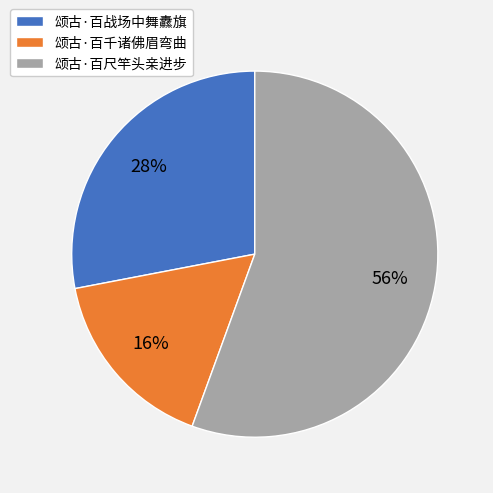

To the nearest percent, what portion does 颂古·百战场中舞纛旗 represent?

28%